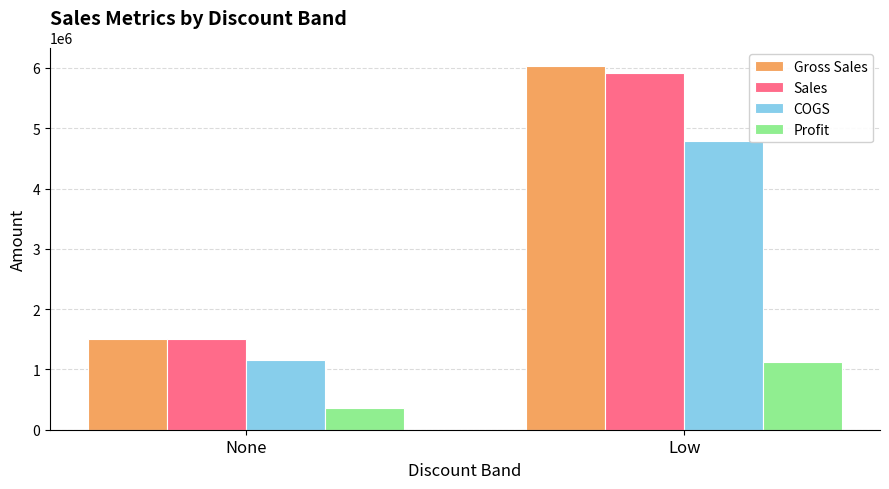

Is the value of Gross Sales at Low greater than the value of Sales at None?

Yes